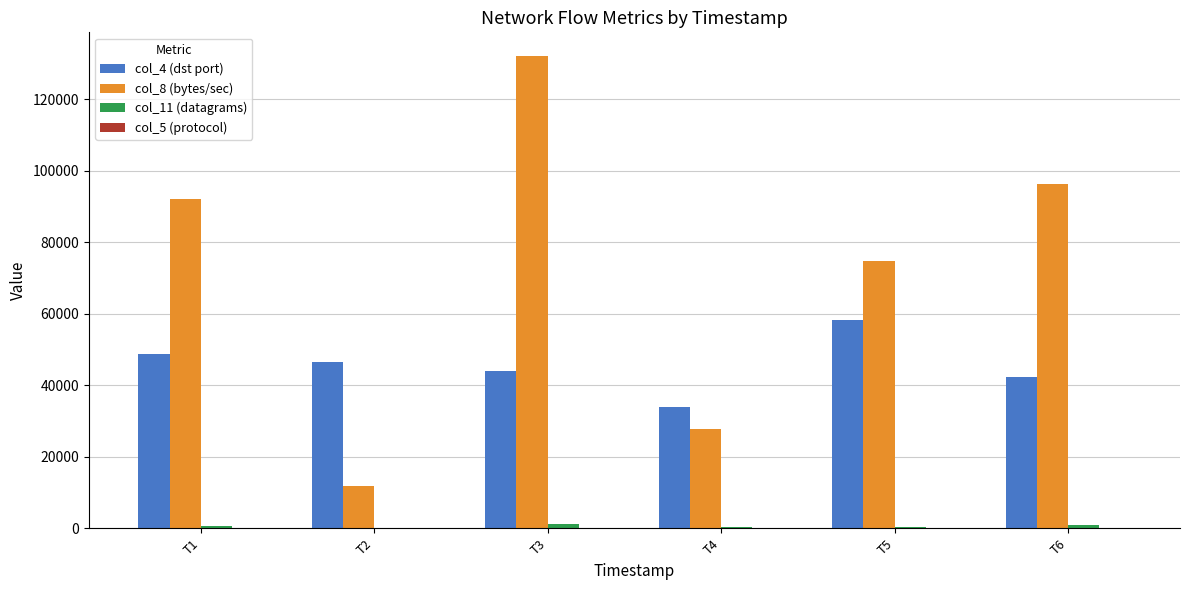

What is the maximum value shown in the chart?

132117